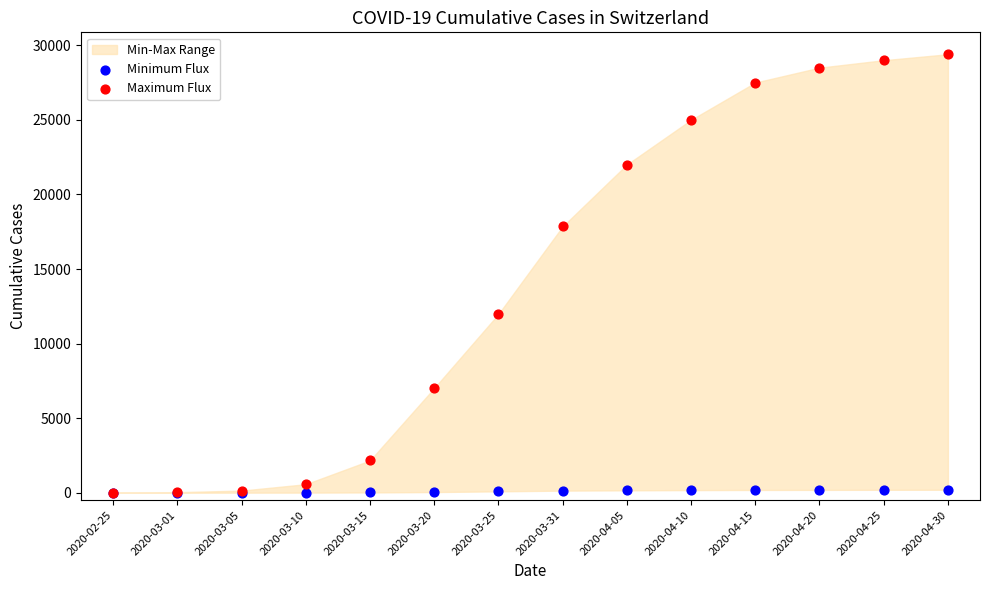

In the Maximum Flux series, what Y value is closest to 14700?

11975